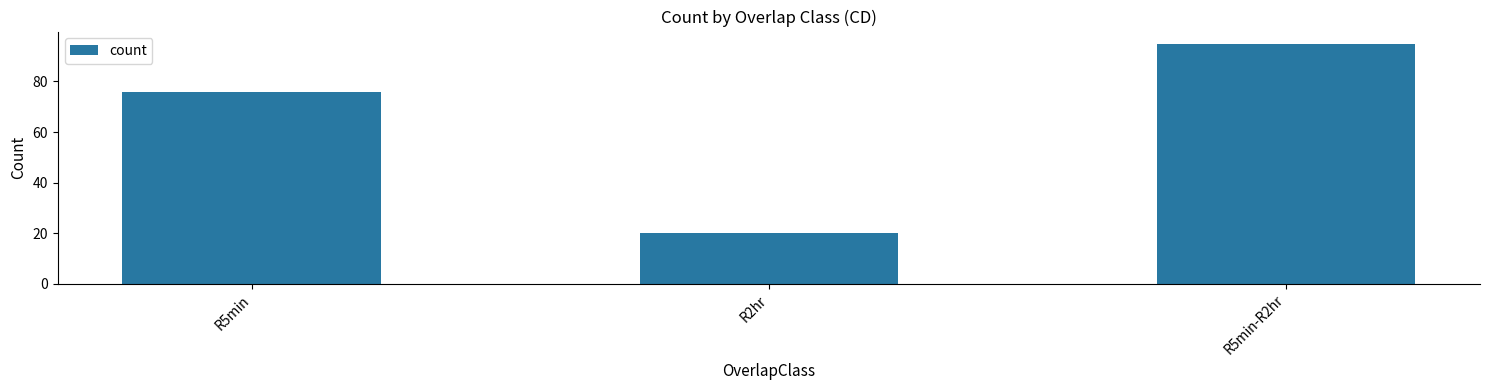

What is the difference between the maximum and minimum values?

75